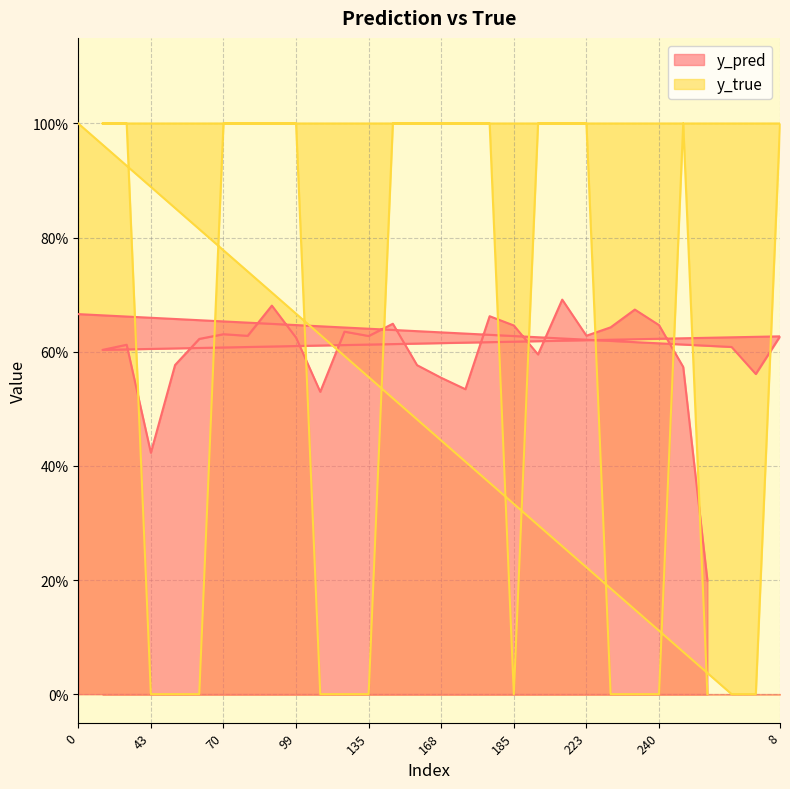

True or false: y_true has a value of 0.3 at 253.

False